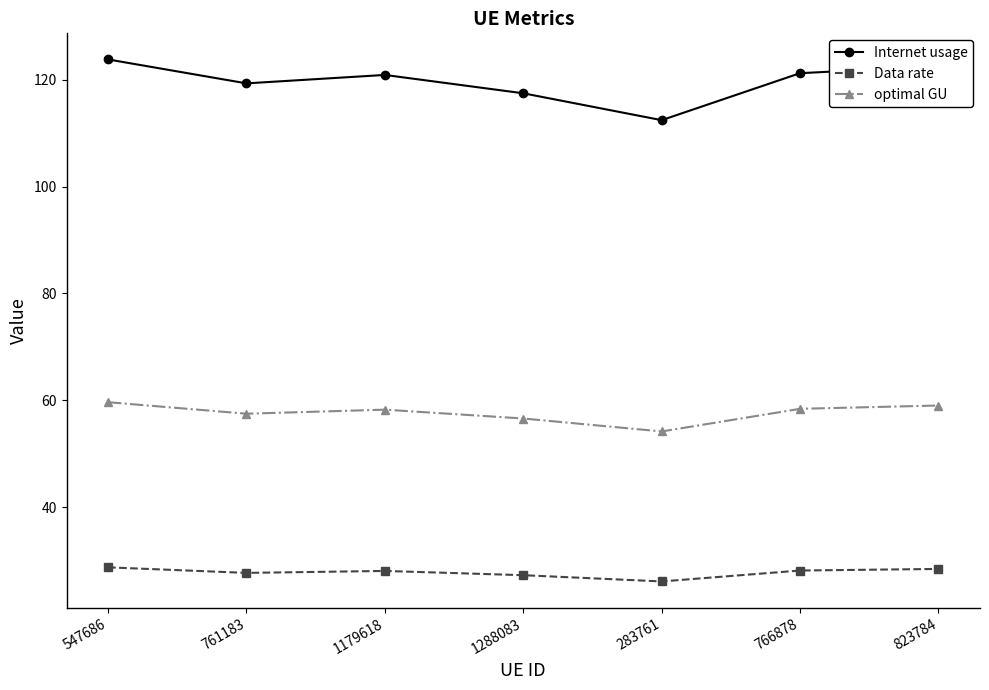

True or false: Data rate and Internet usage intersect in this chart.

False